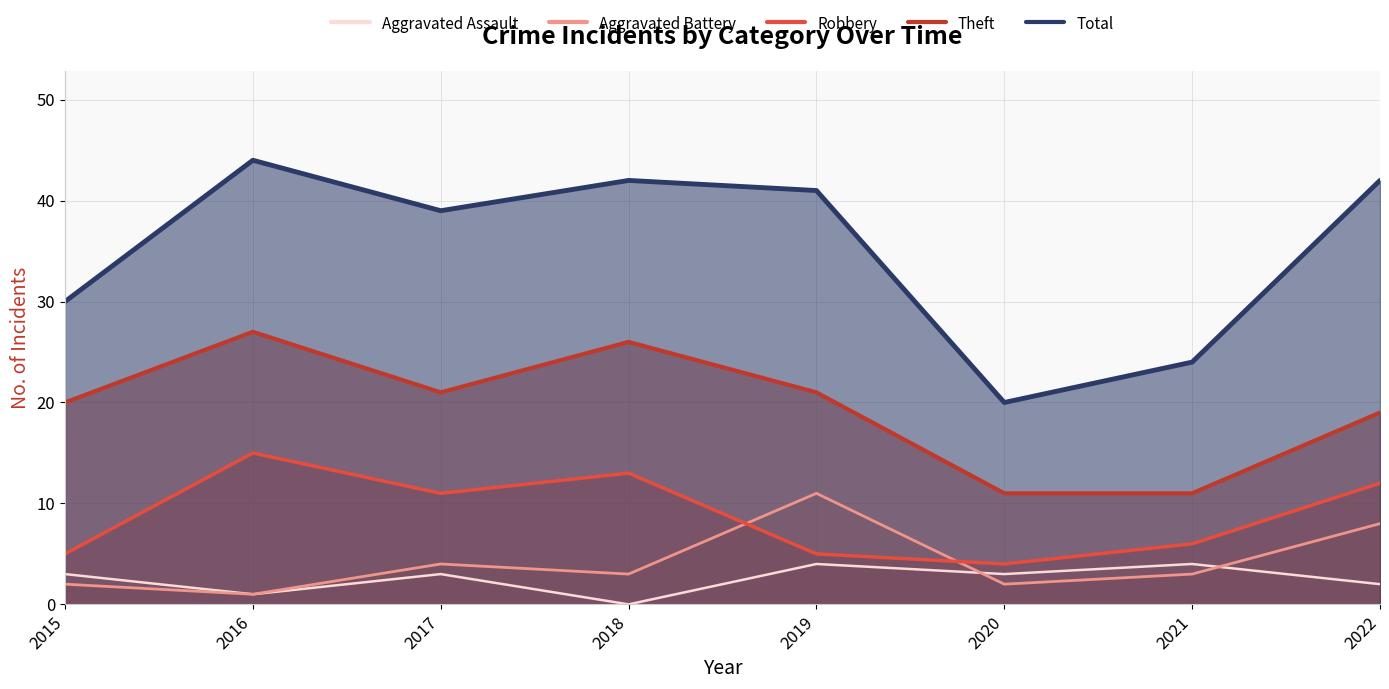

Does the chart have visible grid lines?

Yes